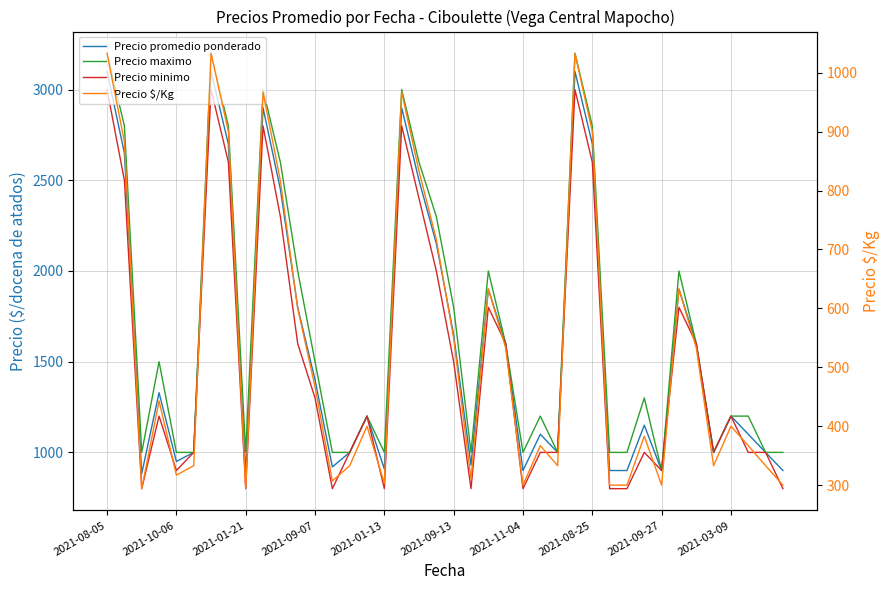

Is it true that Precio maximo equals 2600 at 10?

True